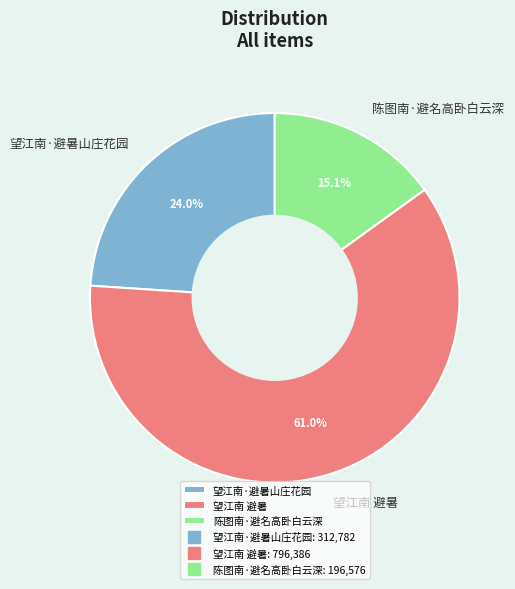

Between 望江南·避暑山庄花园 and 望江南 避暑, which is larger?

望江南 避暑